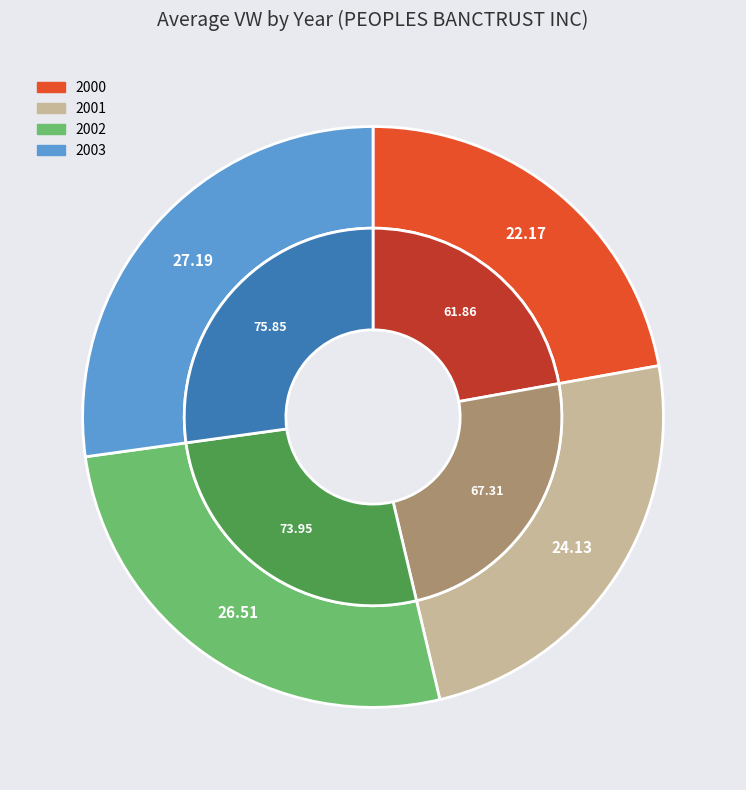

Does 8 account for over 50% of the chart?

No